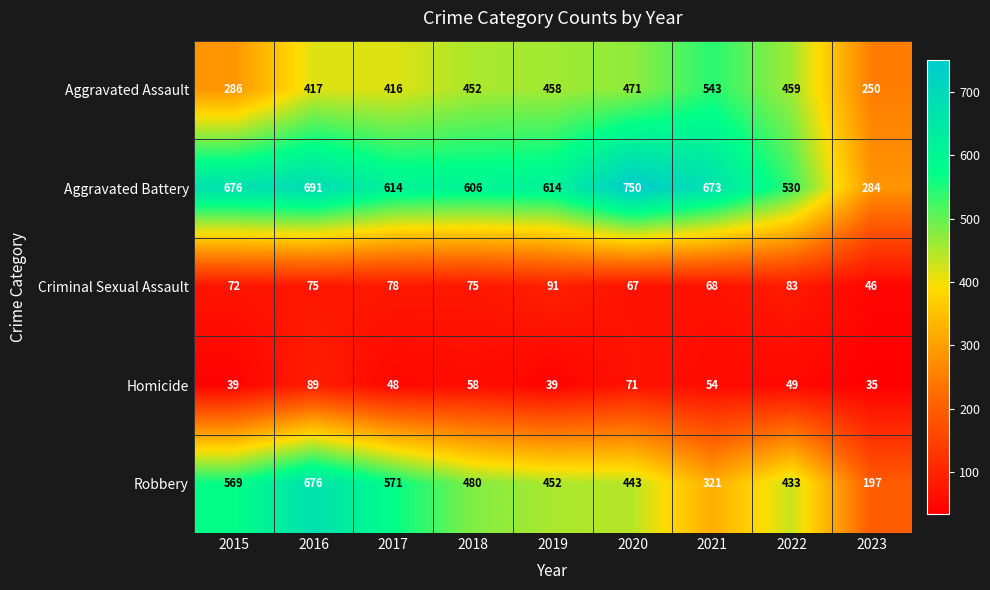

The Aggravated Assault series shows 273 at 2021. True or false?

False